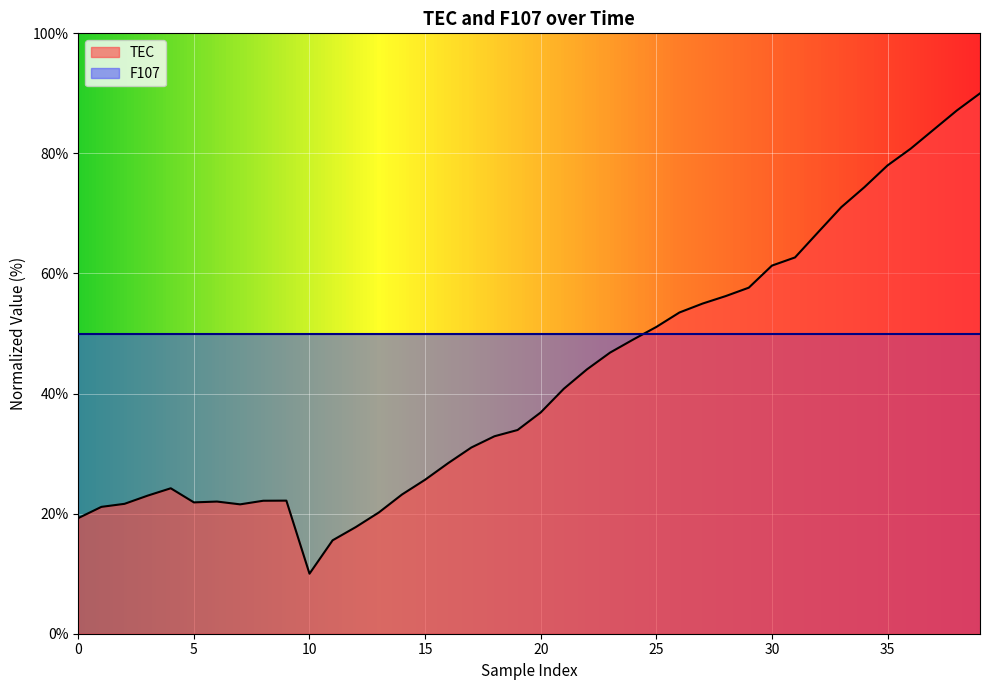

Is it true that F107 equals 23.7 at 15?

False